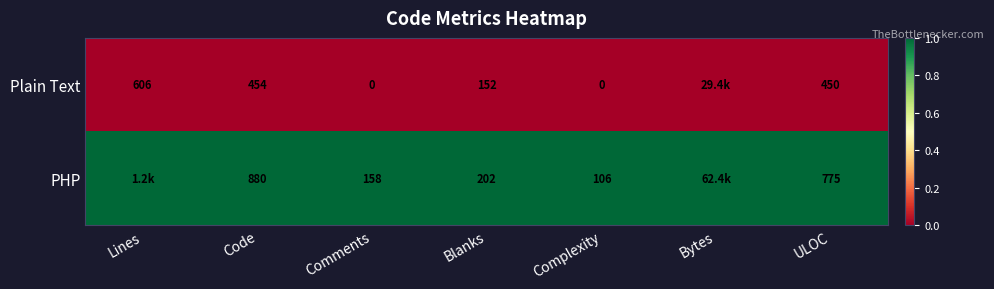

Which series changed the most between Code and Blanks?

PHP